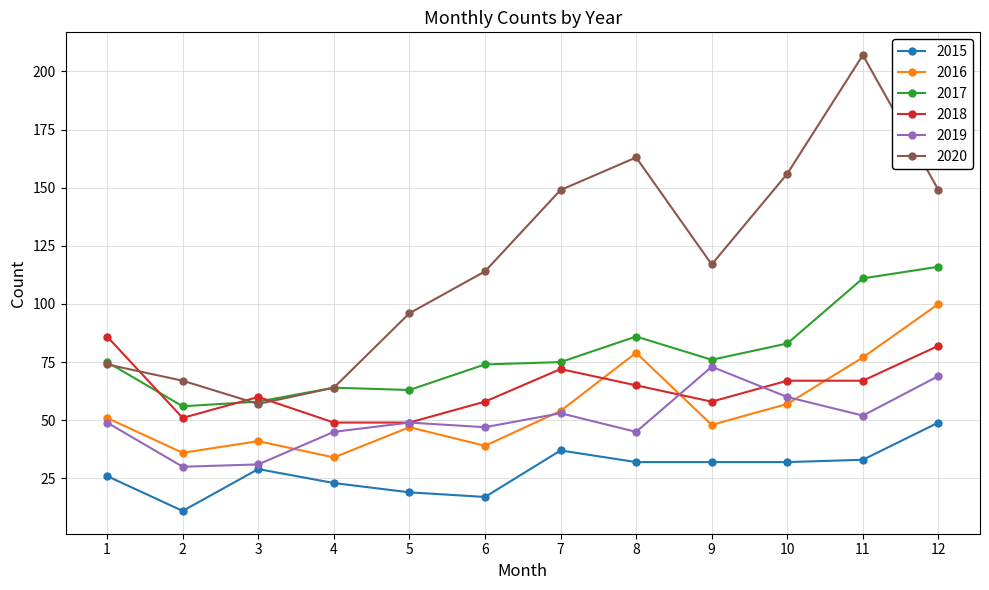

At 12, list the series in order from smallest to largest.

2015, 2019, 2018, 2016, 2017, 2020